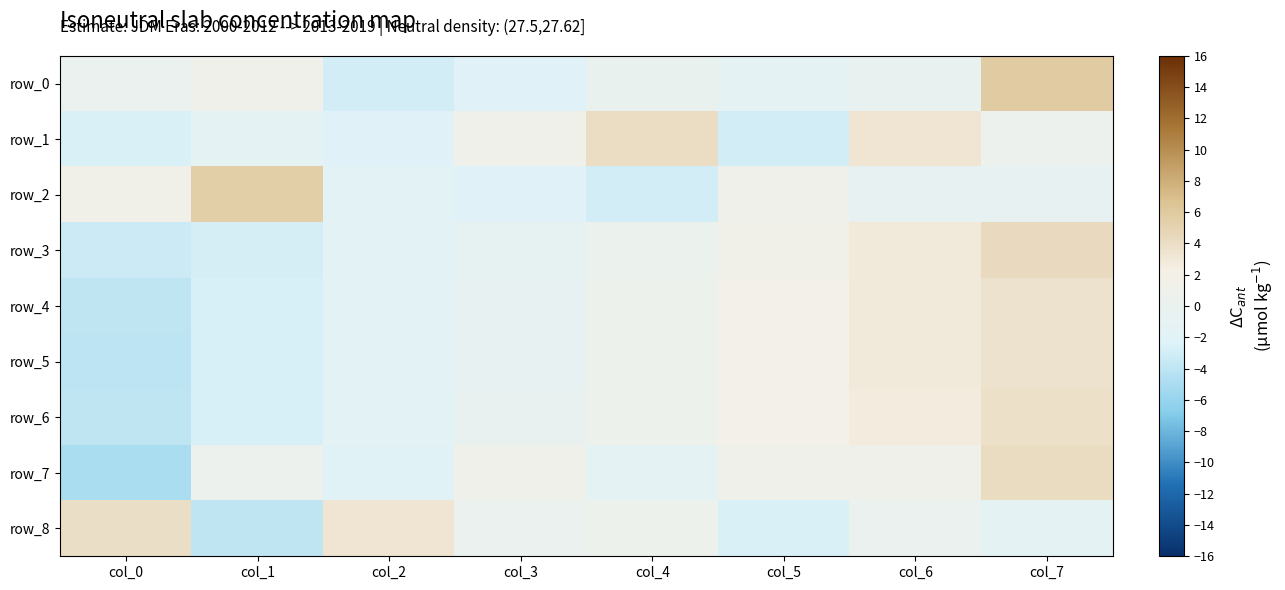

Reading right to left, transcribe all the data shown in this chart.

row_0: col_7=5.8	col_6=-0.5	col_5=-1.2	col_4=-0.2	col_3=-2.1	col_2=-3.0	col_1=1.1	col_0=0.1
row_1: col_7=0.4	col_6=3.3	col_5=-3.0	col_4=4.0	col_3=1.2	col_2=-2.1	col_1=-1.3	col_0=-2.5
row_2: col_7=-0.6	col_6=-0.6	col_5=1.0	col_4=-3.0	col_3=-2.1	col_2=-1.6	col_1=5.5	col_0=1.3
row_3: col_7=4.3	col_6=2.8	col_5=1.3	col_4=0.3	col_3=-0.9	col_2=-1.7	col_1=-2.8	col_0=-3.3
row_4: col_7=3.6	col_6=2.8	col_5=1.6	col_4=0.7	col_3=-0.6	col_2=-1.5	col_1=-2.7	col_0=-4.0
row_5: col_7=3.6	col_6=2.8	col_5=1.6	col_4=0.7	col_3=-0.5	col_2=-1.5	col_1=-2.7	col_0=-4.1
row_6: col_7=3.8	col_6=2.7	col_5=1.6	col_4=0.6	col_3=-0.5	col_2=-1.6	col_1=-2.7	col_0=-3.9
row_7: col_7=4.1	col_6=1.1	col_5=1.1	col_4=-1.1	col_3=1.1	col_2=-1.9	col_1=0.4	col_0=-4.9
row_8: col_7=-1.3	col_6=0.0	col_5=-2.6	col_4=0.7	col_3=0.0	col_2=3.3	col_1=-3.9	col_0=3.9